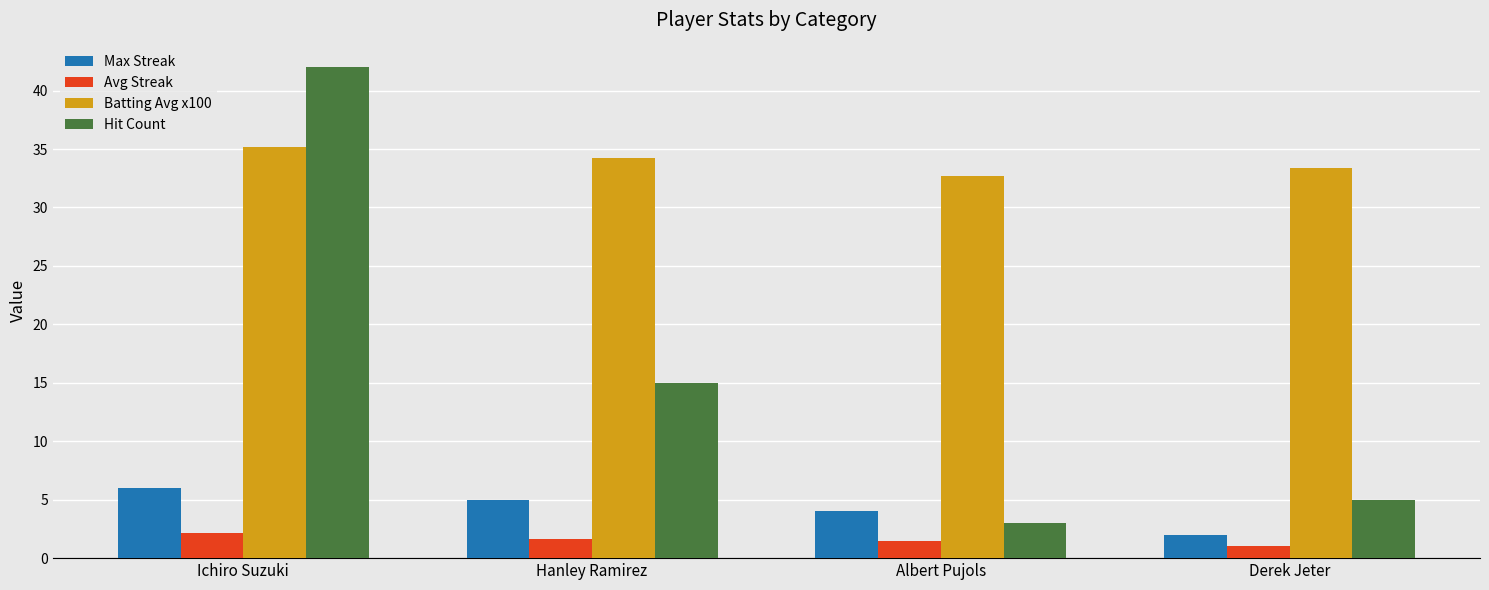

How many values in the Max Streak series are below 5?

2